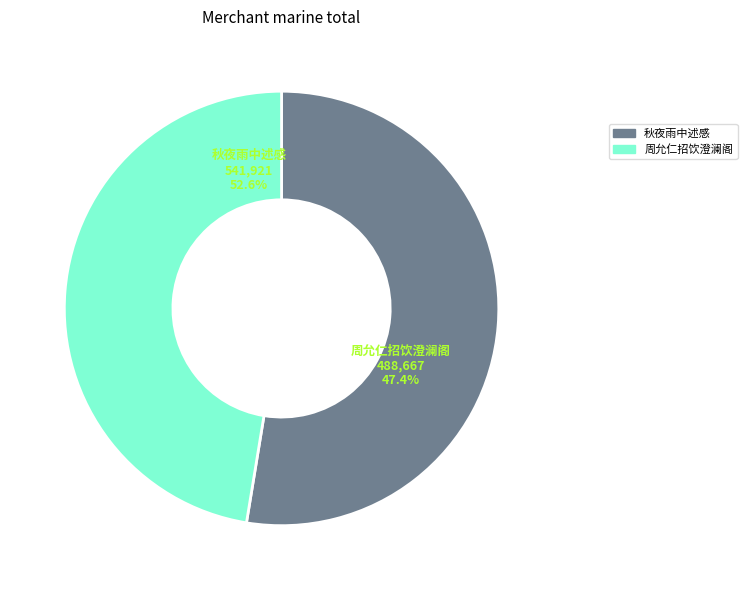

What percentage is NOT represented by 周允仁招饮澄澜阁有怀方伯徐公?

52.6%